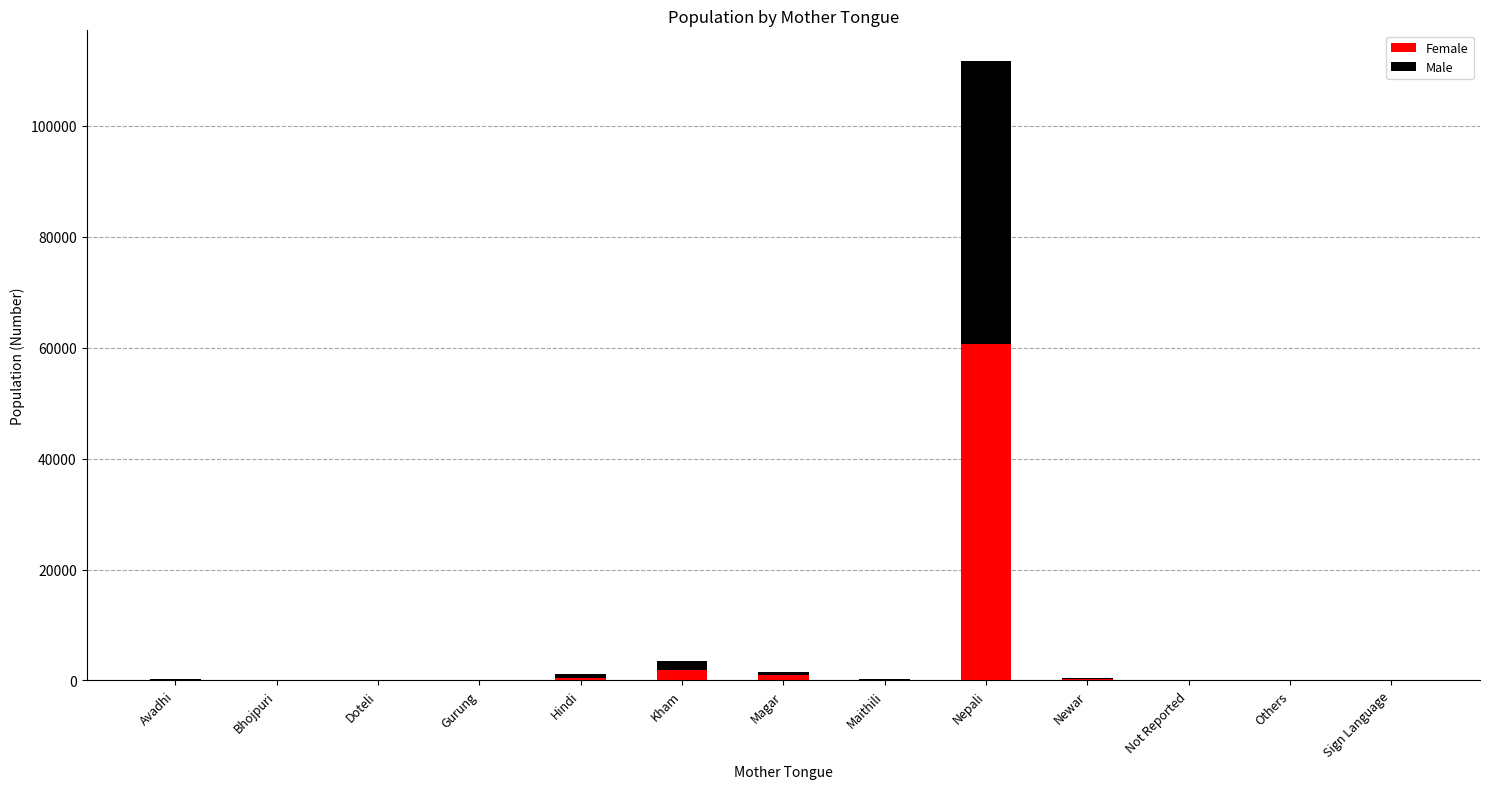

How many categories are shown in the chart?

13